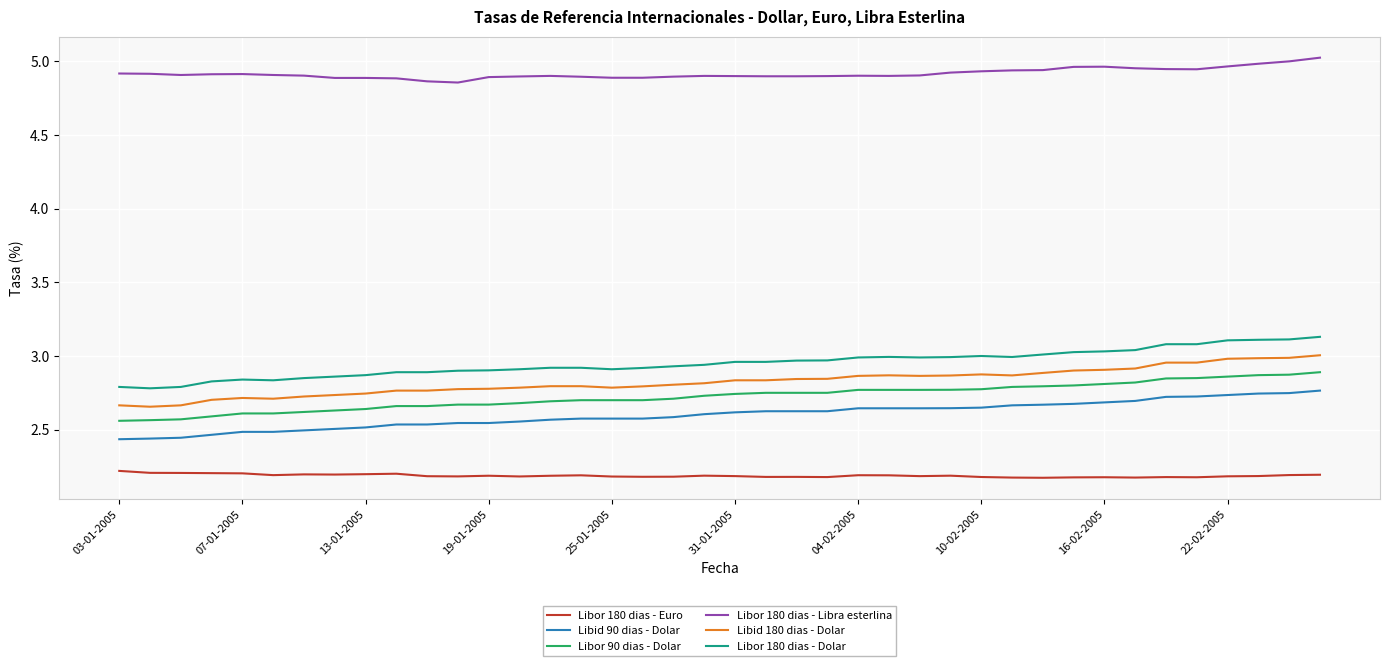

True or false: Libid 180 dias - Dolar and Libor 90 dias - Dolar cross at least once.

False